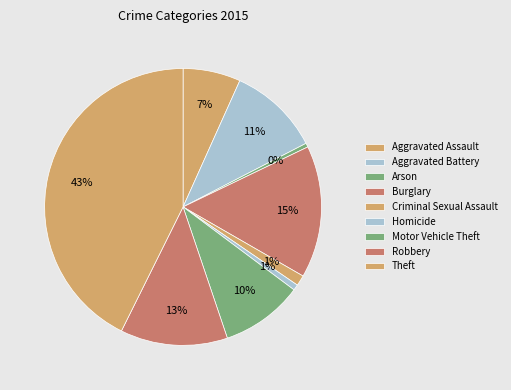

True or false: Criminal Sexual Assault accounts for 1% of the total.

True